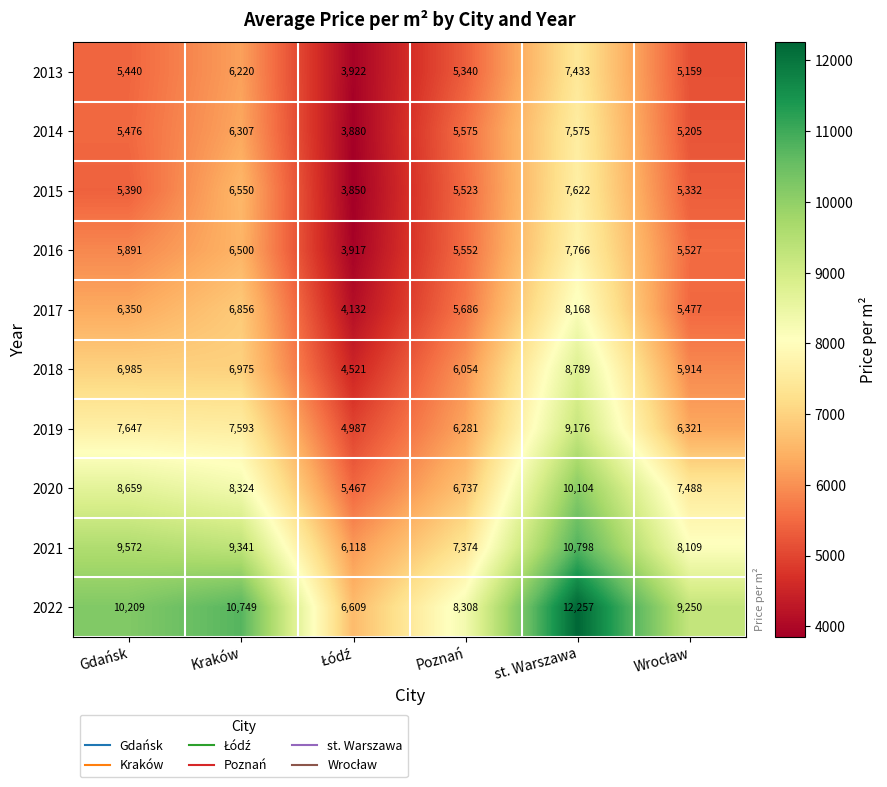

Which series has the largest total across all categories?

2022